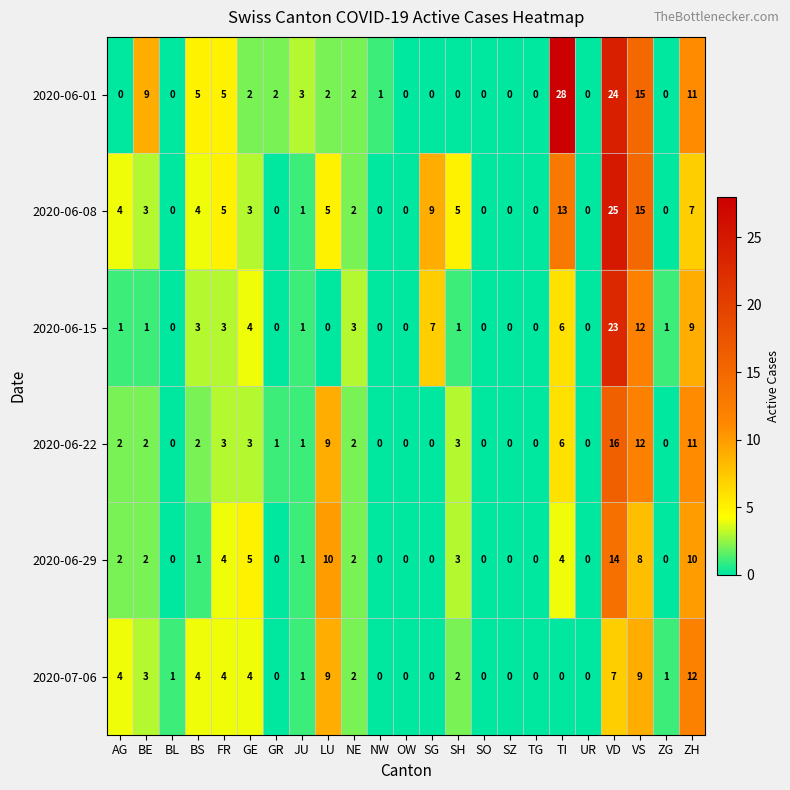

What is the difference between the highest and lowest values at ZH?

5